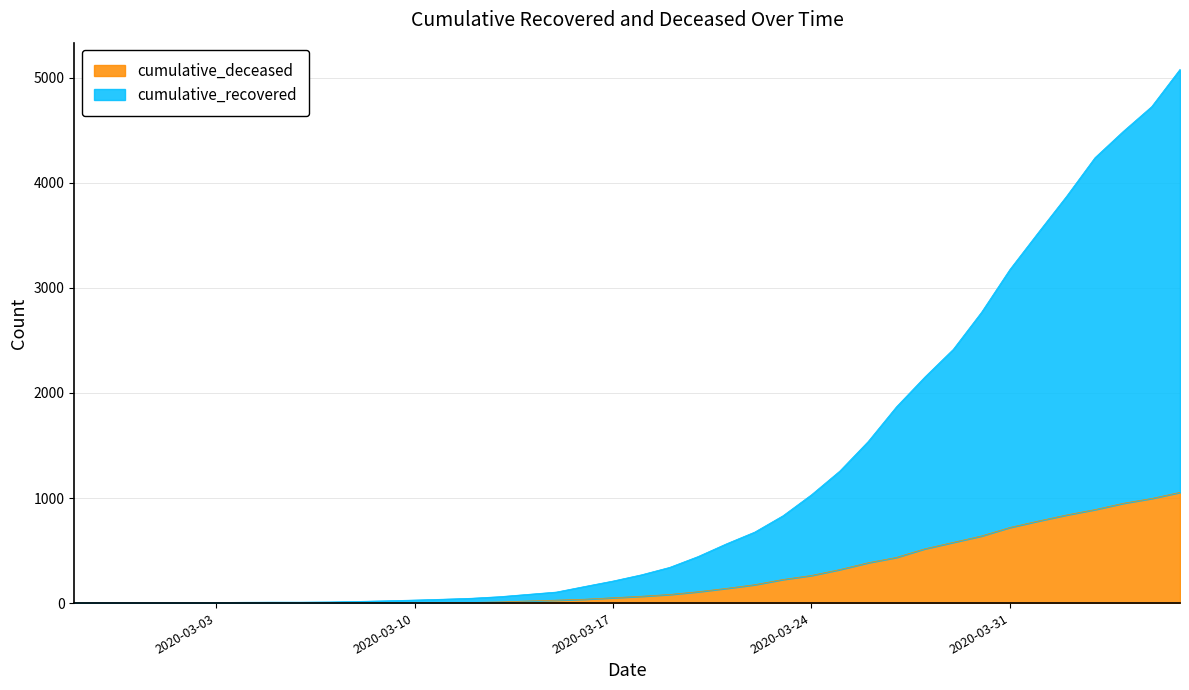

True or false: cumulative_recovered has a value of 6 at 2020-03-03.

True